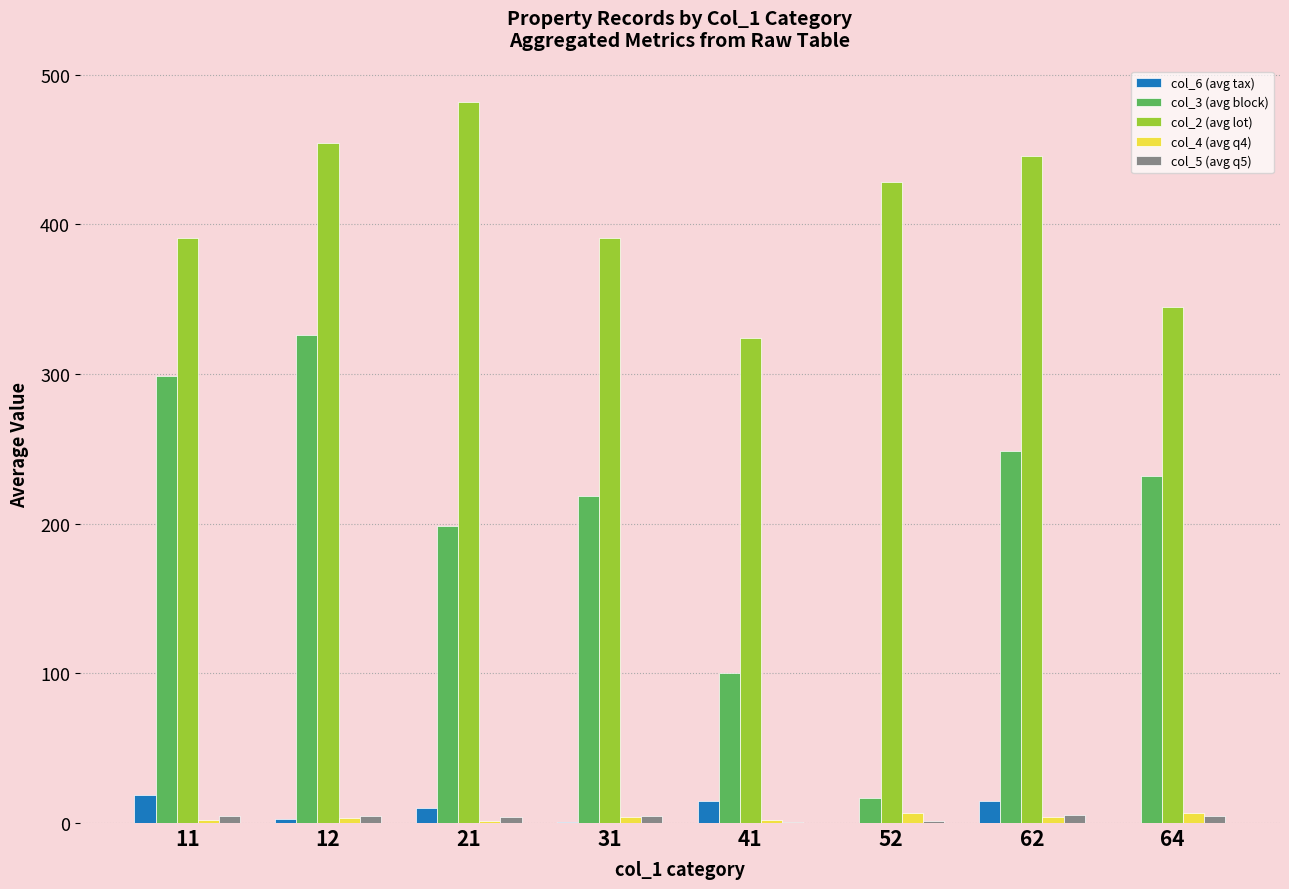

What is the sum of all col_6 (avg tax) values?

61.8